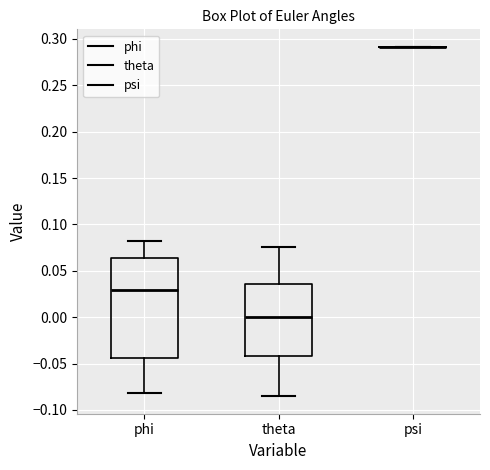

Reading left to right, read every box against the y-axis: the position of its median line, the range the box covers, and the ends of its whiskers. The values are not printed on the chart, so give them approximately, as read against the axis.

phi: median 0.030, box -0.045 to 0.065, whiskers -0.080 to 0.080
theta: median 0.000, box -0.040 to 0.035, whiskers -0.085 to 0.075
psi: box collapsed to a line at 0.290, whiskers 0.290 to 0.290